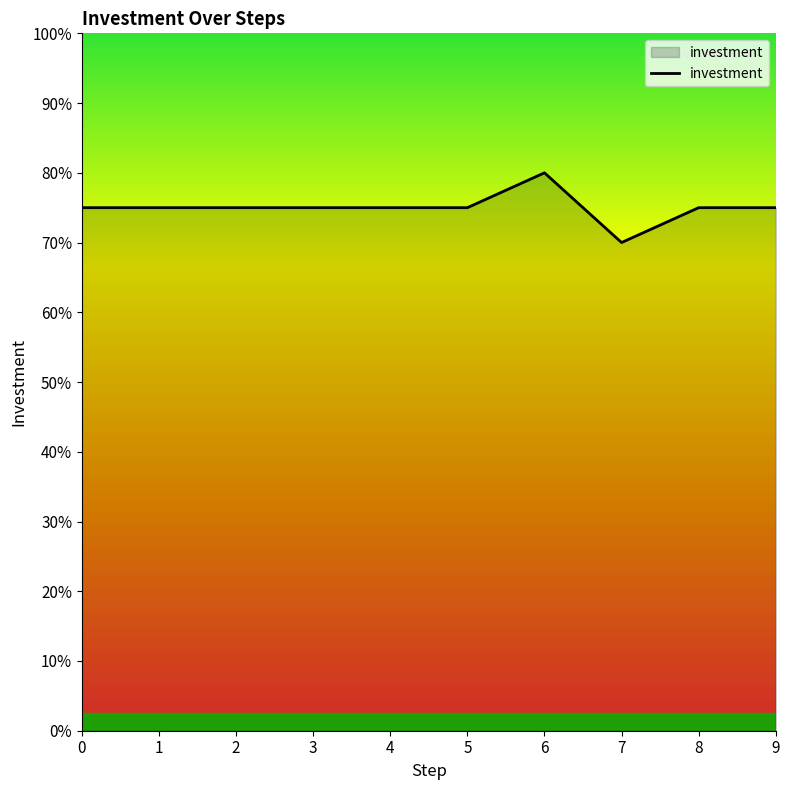

How many points are higher than both their immediate neighbors (excluding endpoints)?

1